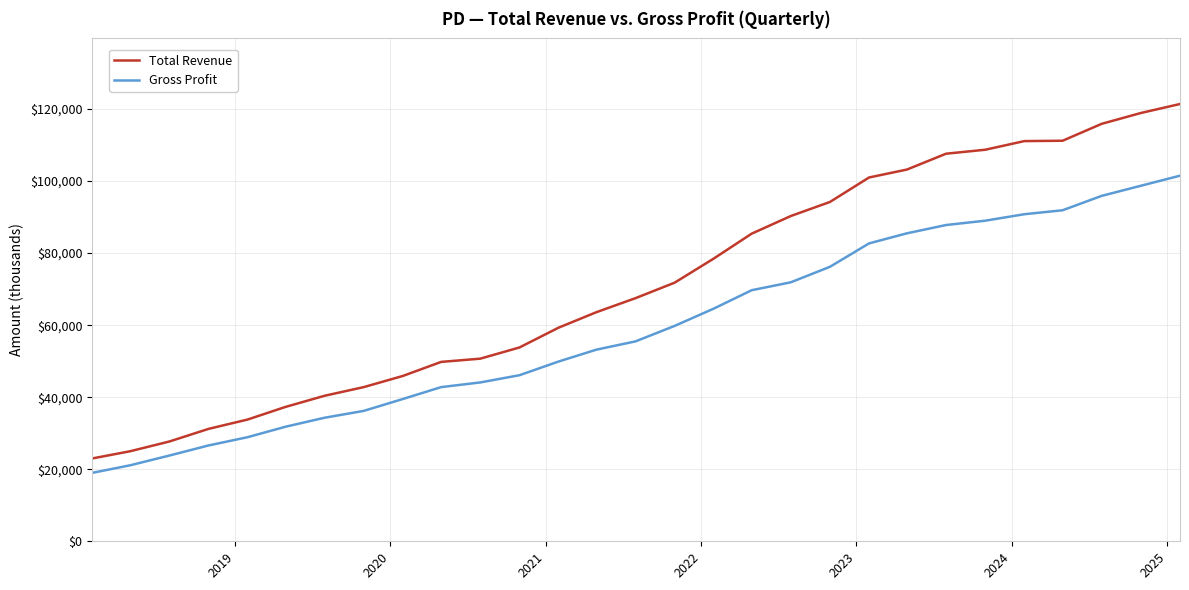

What is the lowest value of the Gross Profit series?

19000